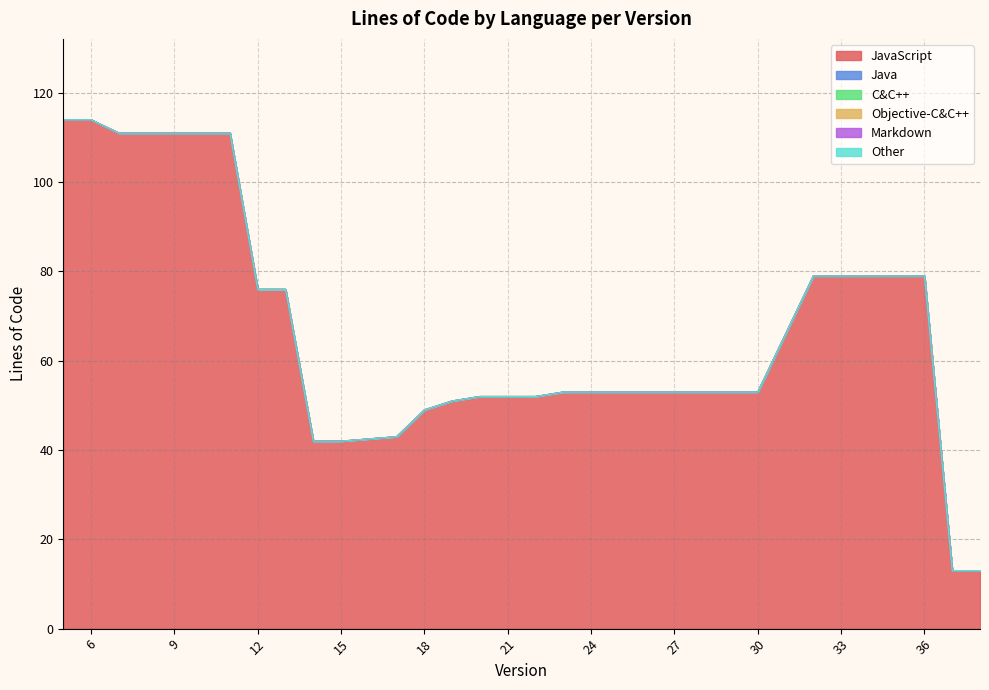

What is the minimum value for JavaScript?

13